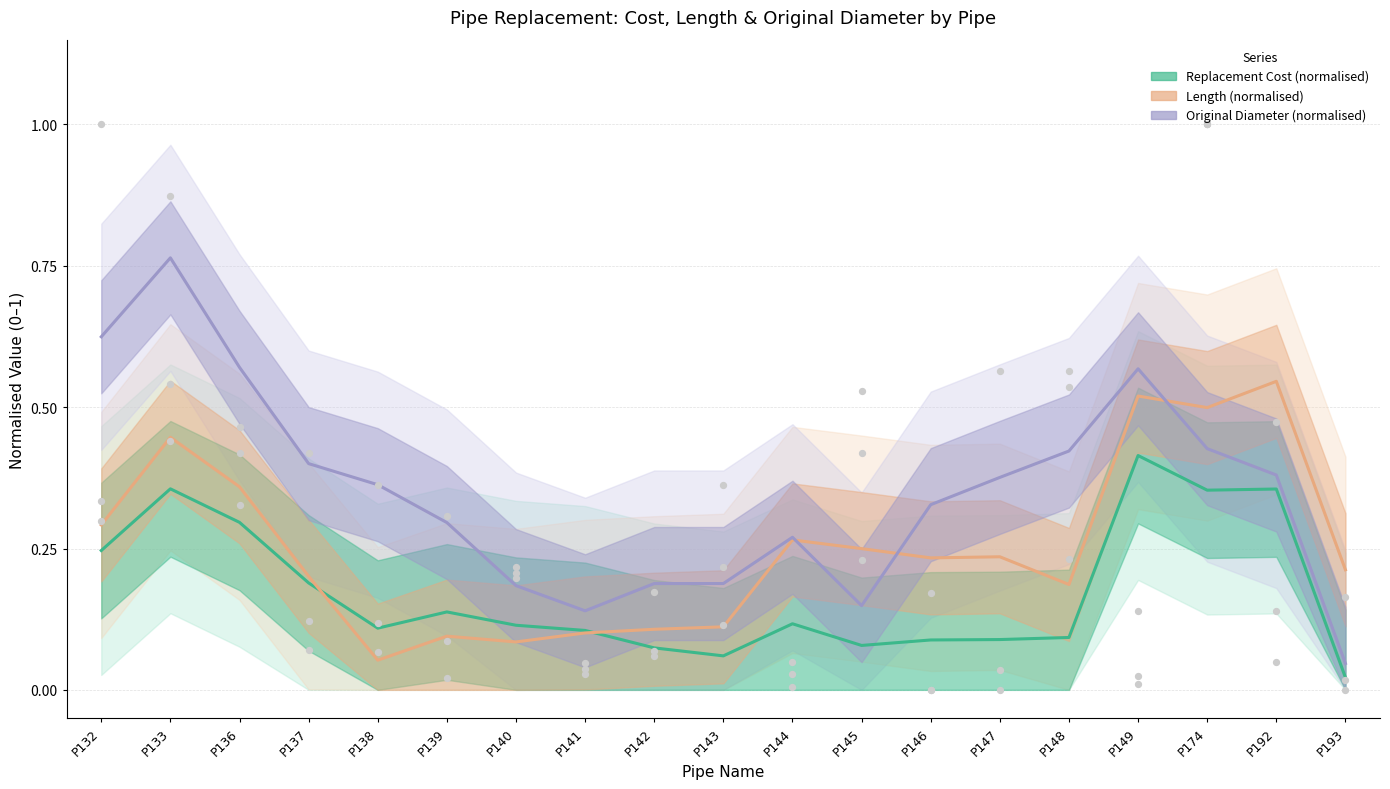

At how many categories does at least one series exceed 0?

19